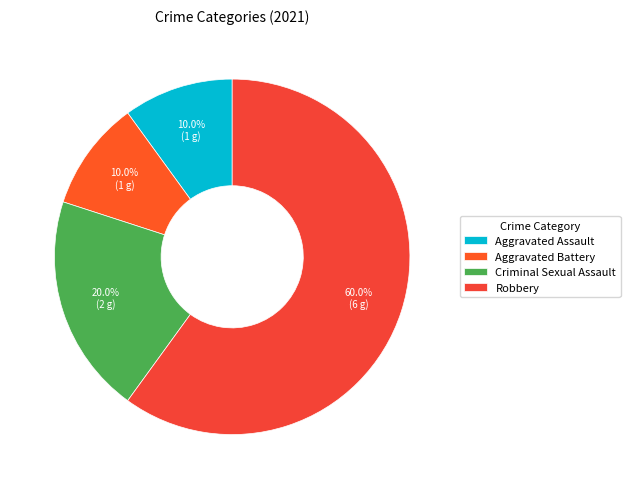

Is there any slice that represents more than half of the pie?

Yes